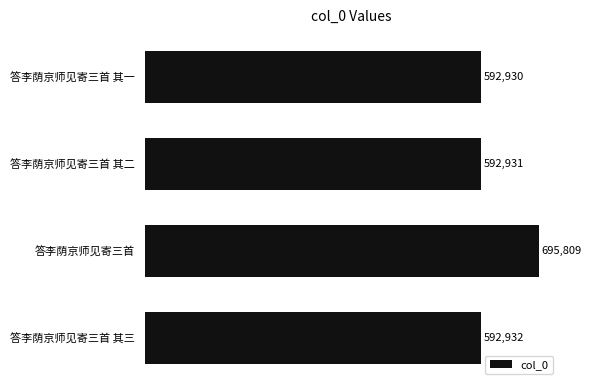

Rank the categories by value from highest to lowest.

答李荫京师见寄三首, 答李荫京师见寄三首 其三, 答李荫京师见寄三首 其二, 答李荫京师见寄三首 其一